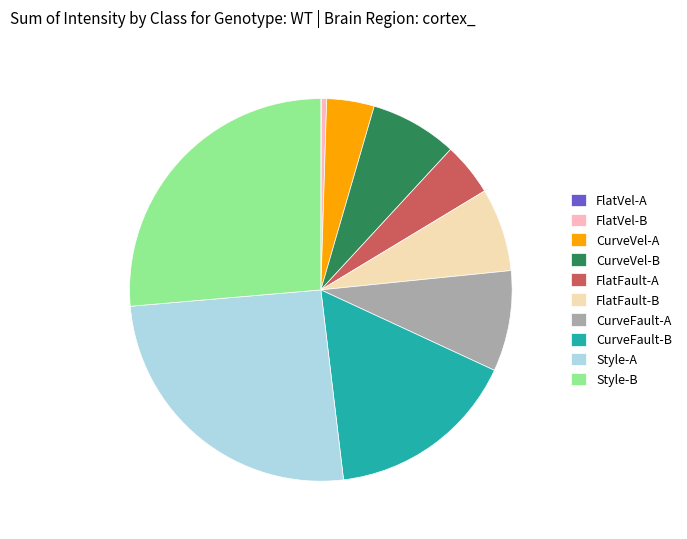

Does any single category account for the majority?

No